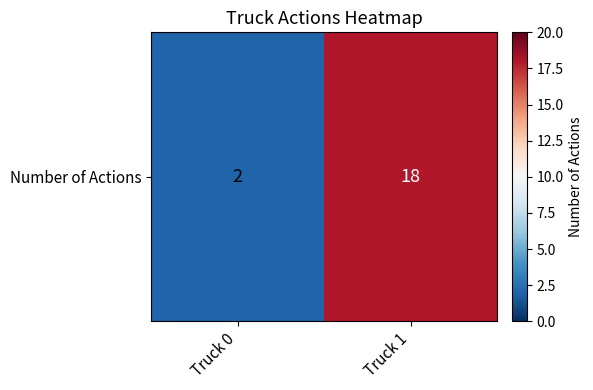

Reading left to right, extract all data points from this chart.

2	18